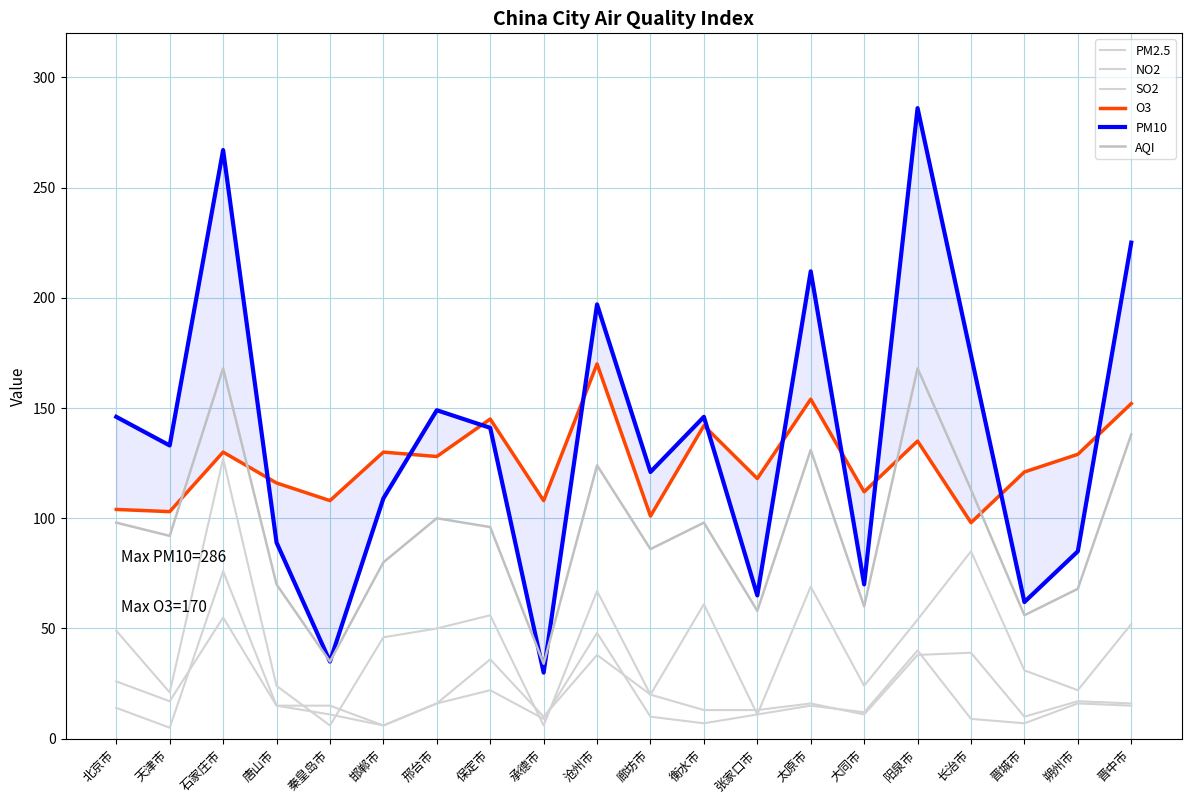

At which label does AQI reach its minimum?

承德市